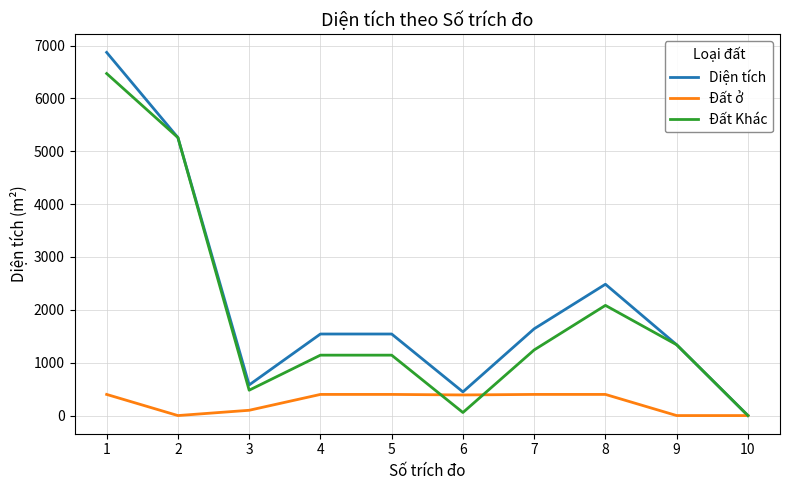

Is the value of Đất Khác at 7 greater than the value of Đất ở at 4?

Yes